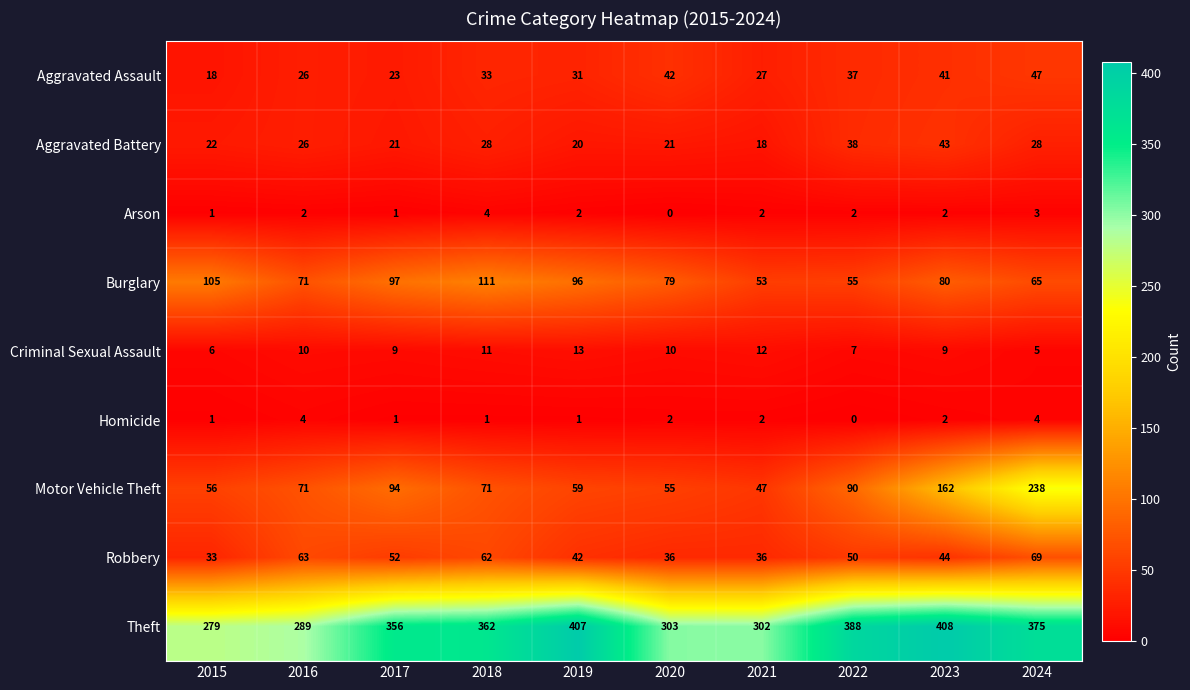

What is the difference between the second highest and second lowest values in the Robbery series?

27